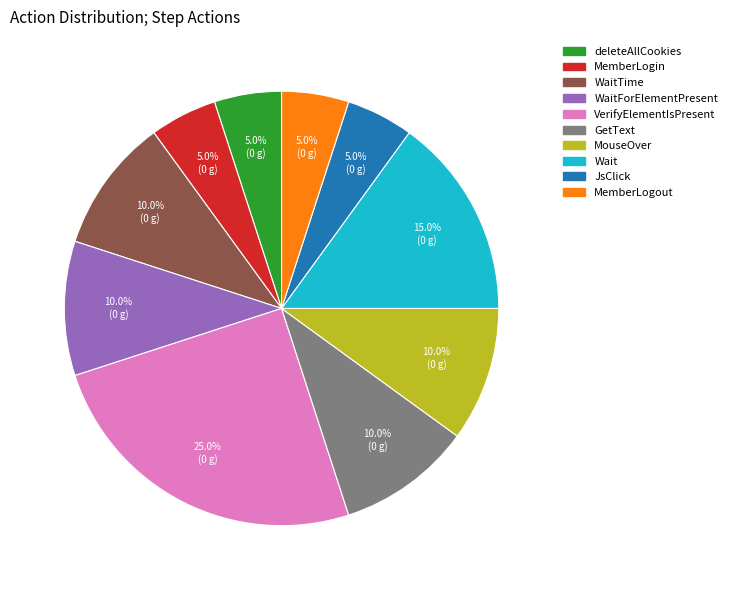

Is there any slice that represents more than half of the pie?

No